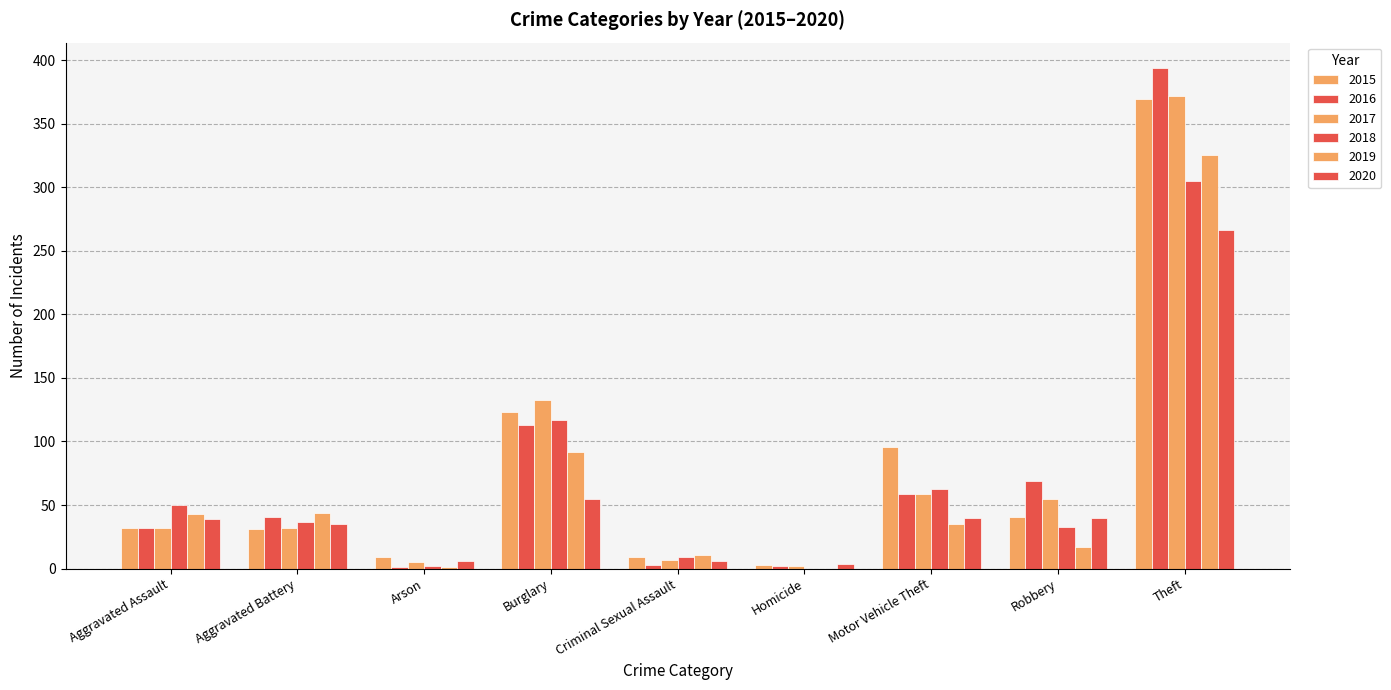

What is the sum of all 2015 values?

713